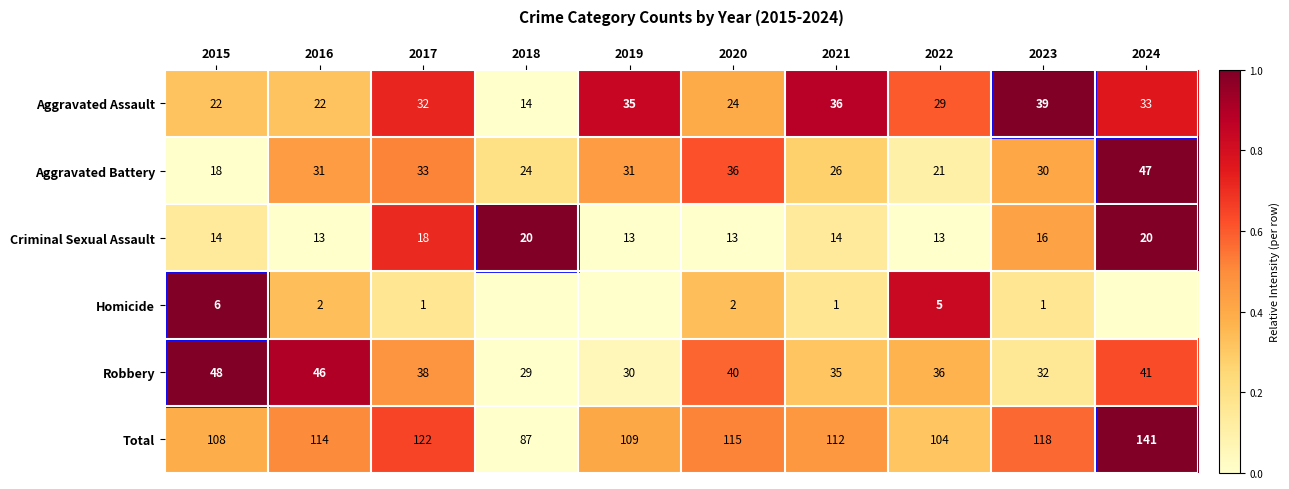

At how many categories does at least one series exceed 0?

10